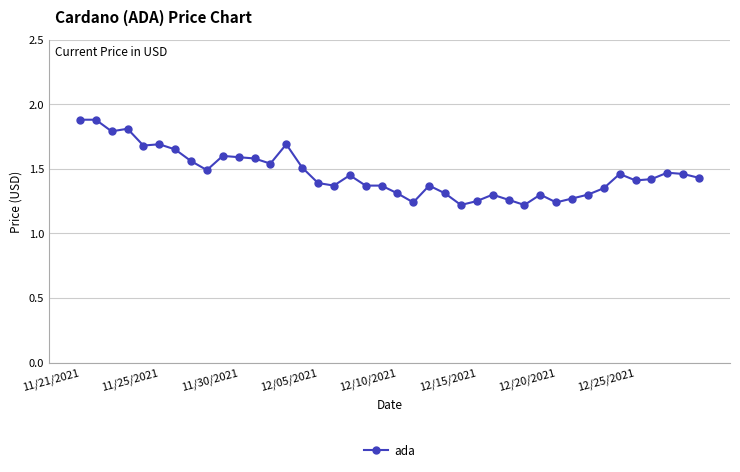

True or false: there are more than 2 points higher than both neighbors.

True